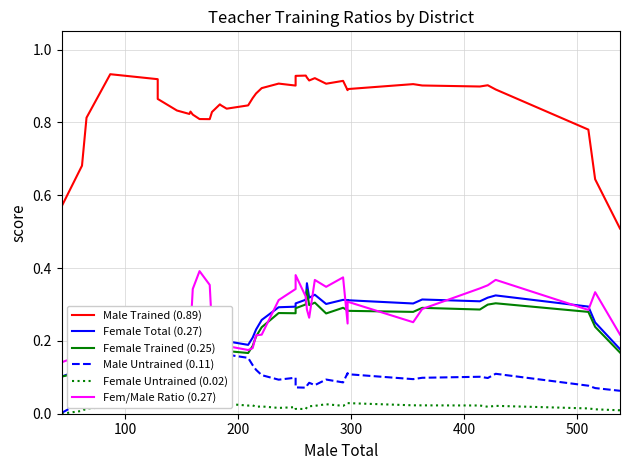

What is the lowest value of the Fem/Male Ratio (0.27) series?

0.1